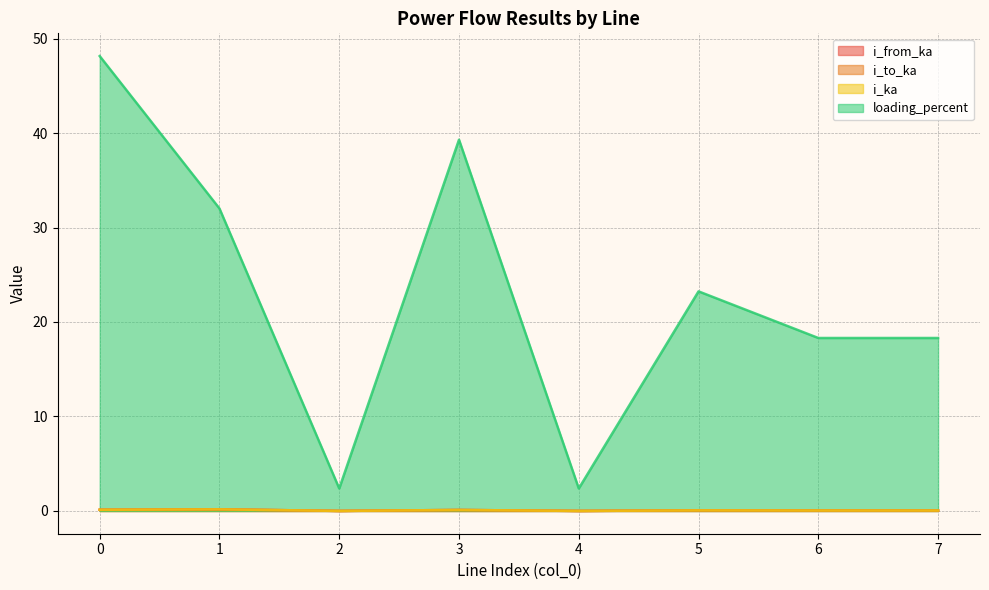

At 3, list the series in order from largest to smallest.

loading_percent, i_to_ka, i_ka, i_from_ka